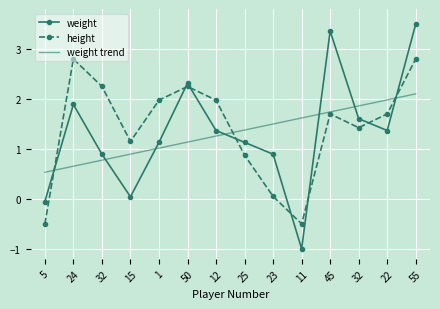

What are all the series names shown in the legend?

weight, height, weight trend